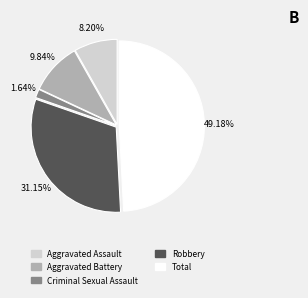

What percentage is the Aggravated Battery slice, to the nearest percent?

10%